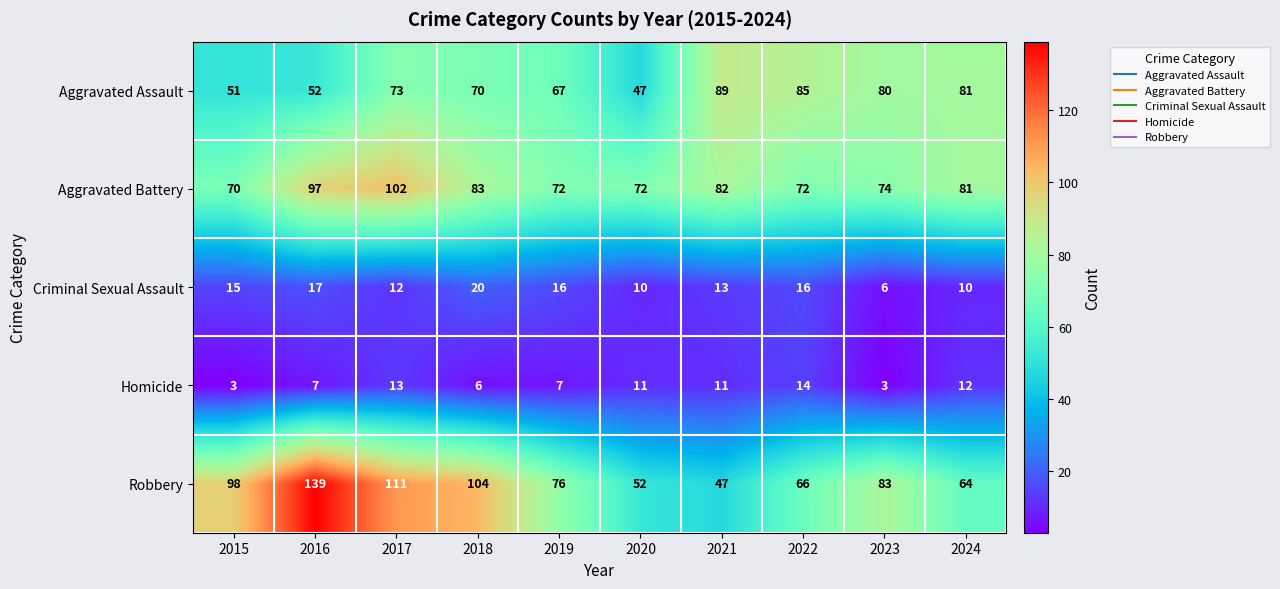

What is the sum of all Aggravated Assault values?

695